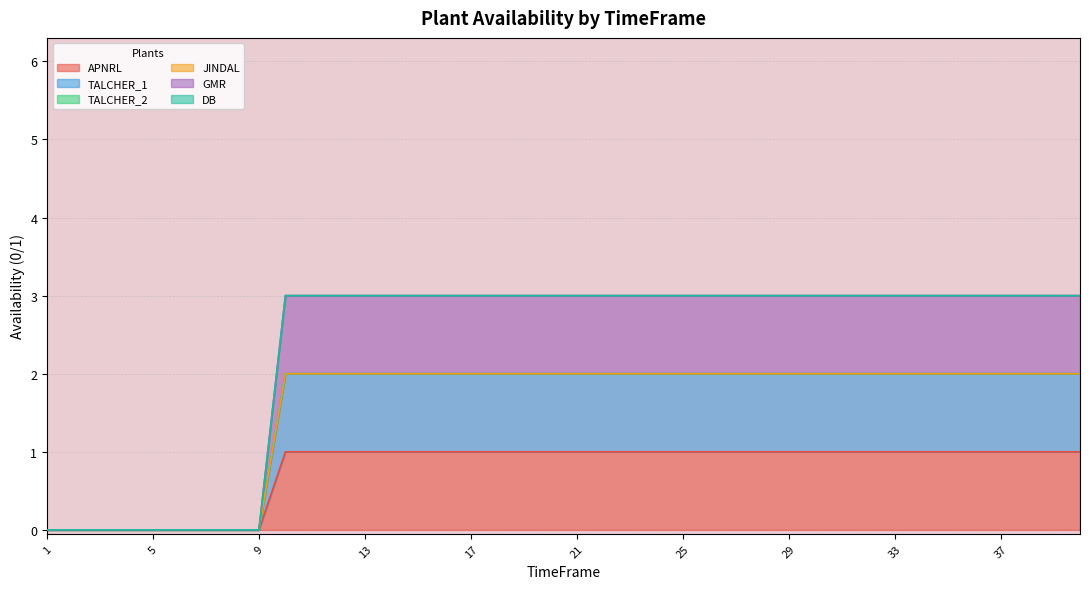

The TALCHER_1 series shows 0 at 6. True or false?

True